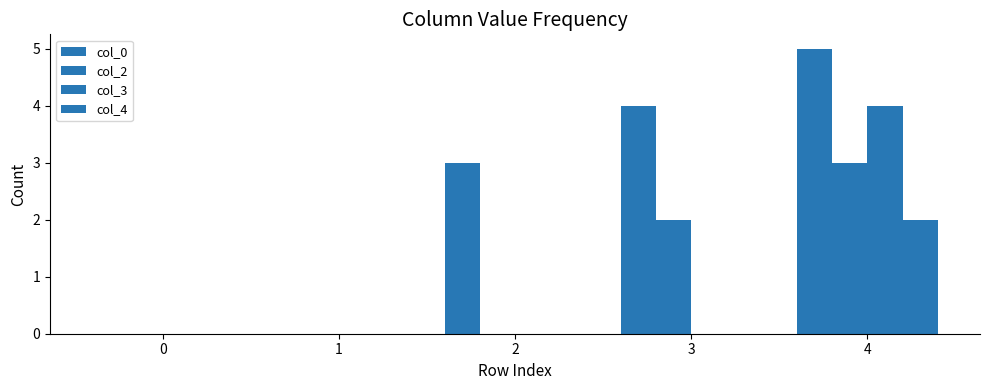

Which has a higher value, 1 or 2?

2